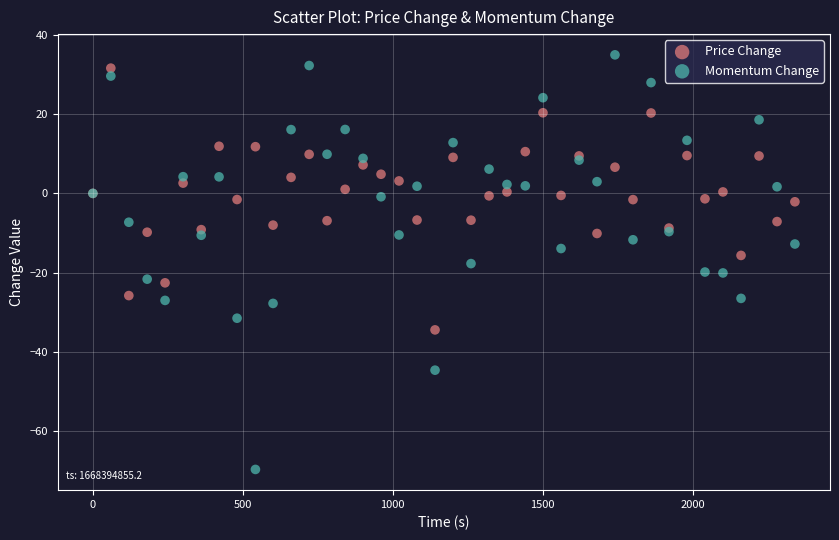

What is the X range (max minus min) for the scatter plot?

2340.6